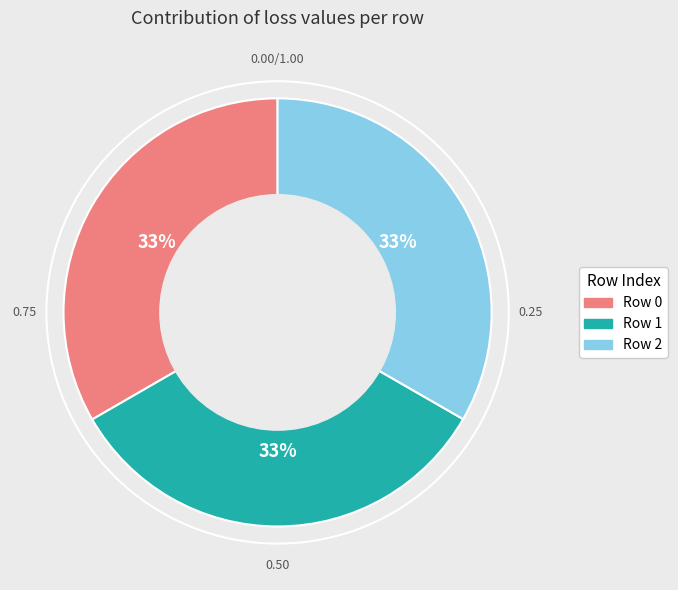

To the nearest percent, what is the average slice percentage?

33%